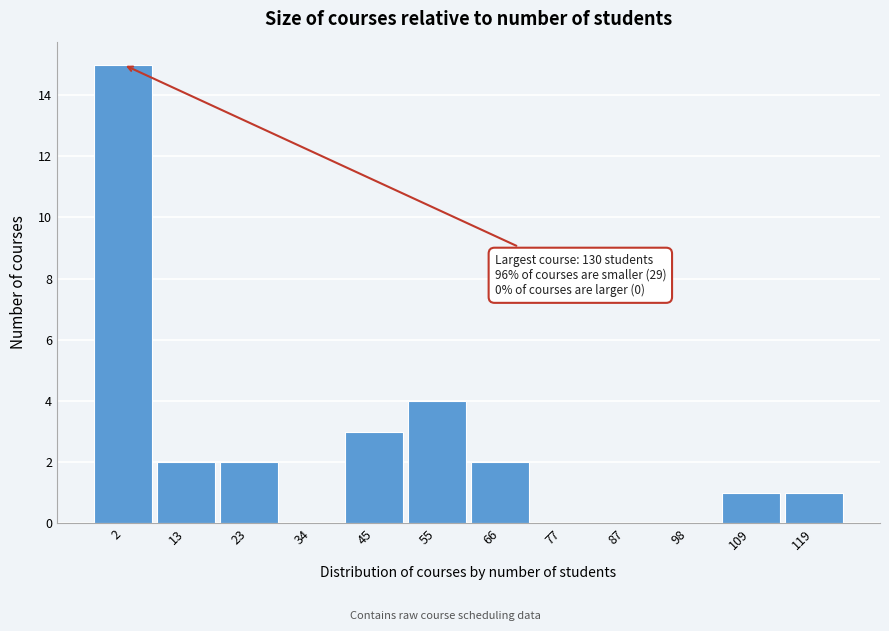

Reading left to right, transcribe all the data shown in this chart.

2=15	13=2	23=2	34=0	45=3	55=4	66=2	77=0	87=0	98=0	109=1	119=1